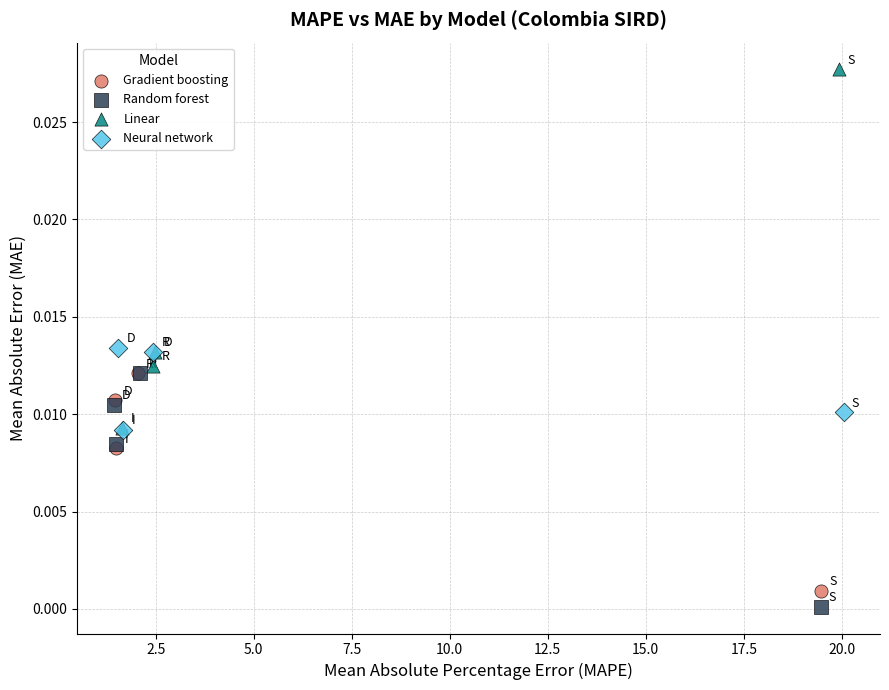

Which series reaches the maximum Y coordinate?

Linear